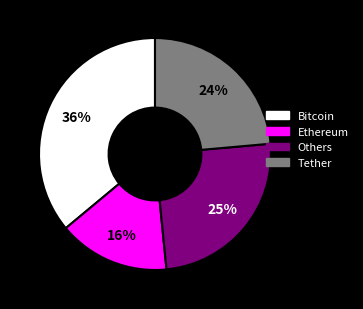

Is there any slice that represents more than half of the pie?

No